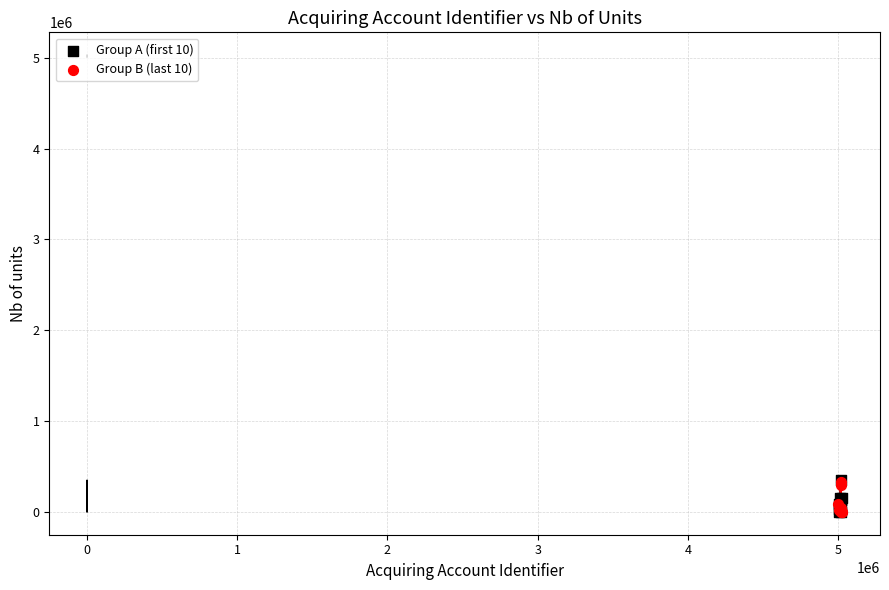

What are all the series names shown in the legend?

Group A (first 10), Group B (last 10)